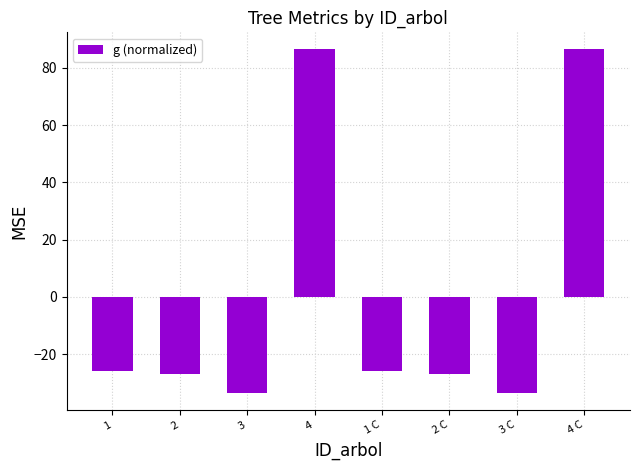

Reading right to left, extract all data points from this chart.

4 C=86.5	3 C=-33.5	2 C=-27.0	1 C=-26.0	4=86.5	3=-33.5	2=-27.0	1=-26.0